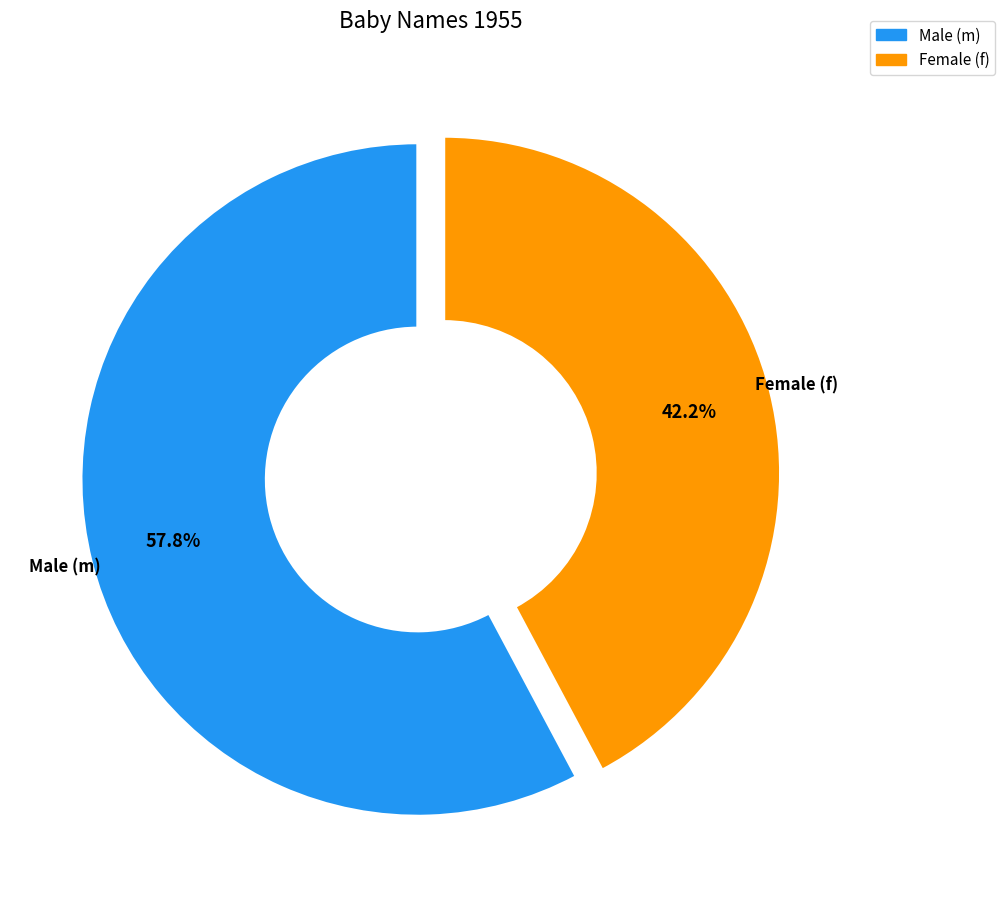

Is the sum of Male (m) and Female (f) greater than half?

Yes